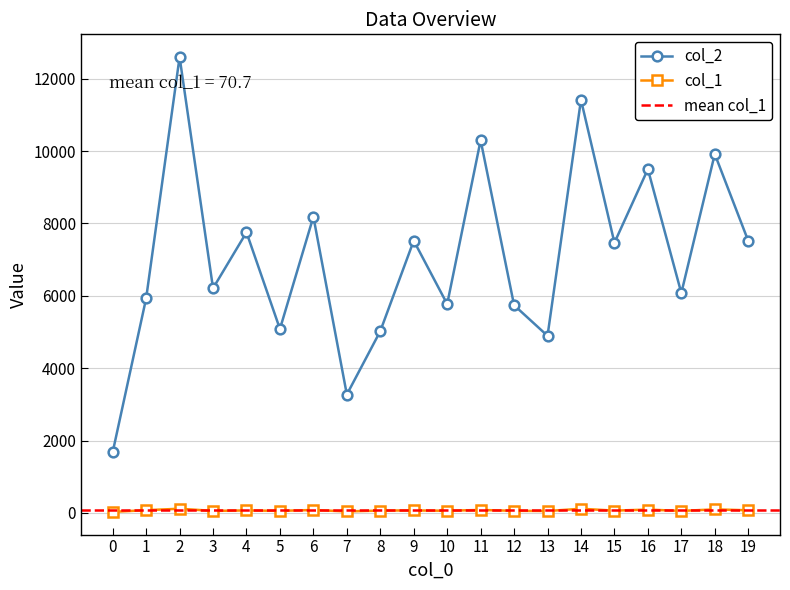

At which label is col_1 closest to 73?

19